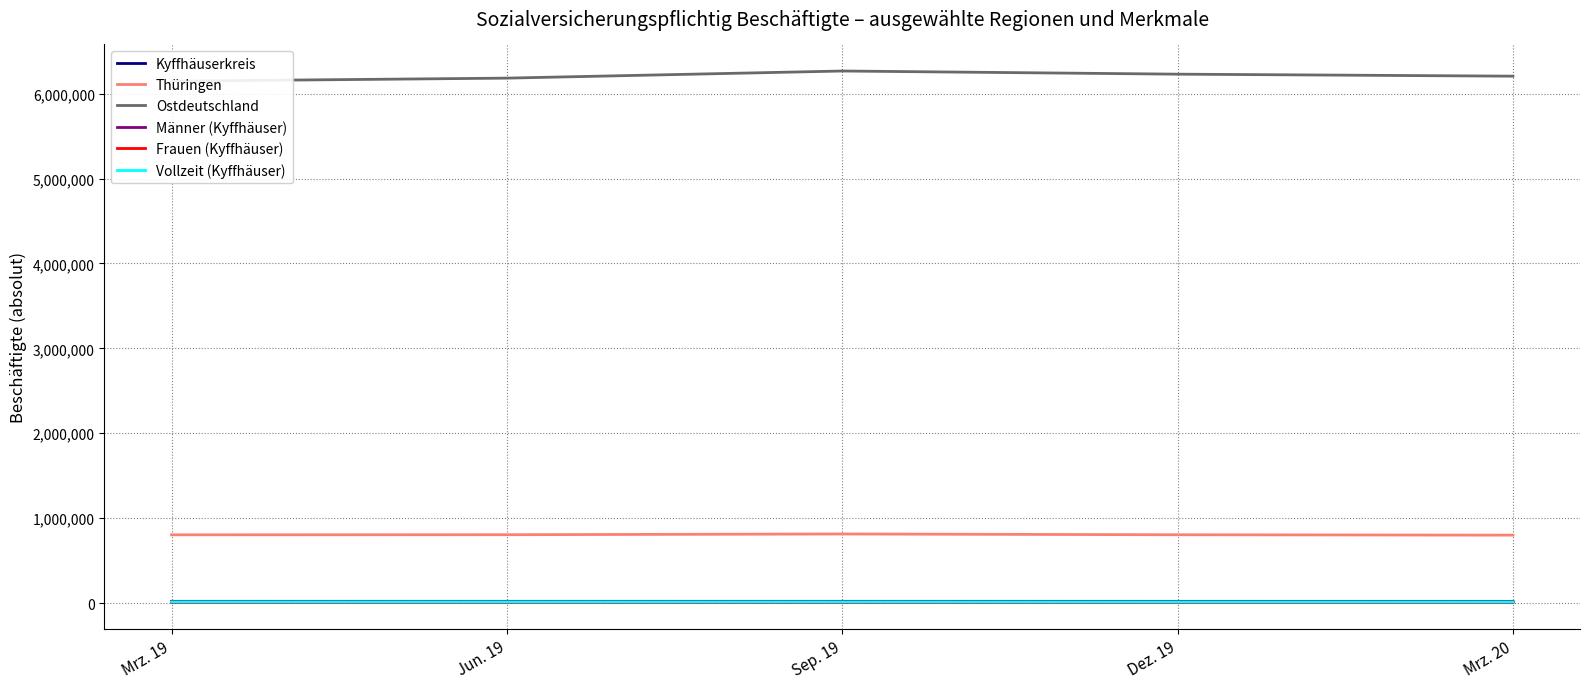

Where is Kyffhäuserkreis nearest to the value 19739?

Dez. 19